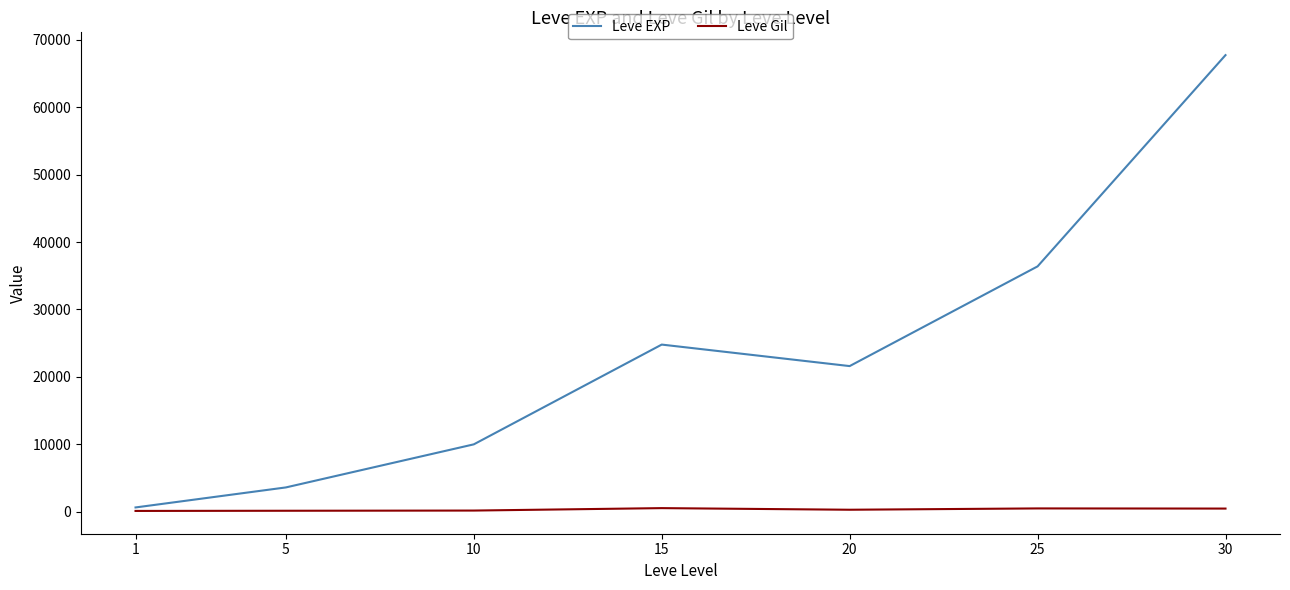

Which series has the largest range (max minus min)?

Leve EXP